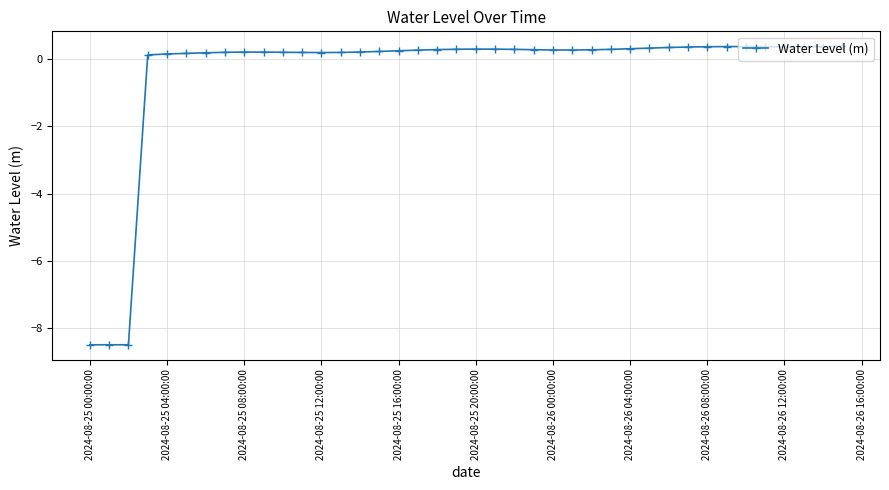

True or false: there are more than 1 points higher than both neighbors.

True